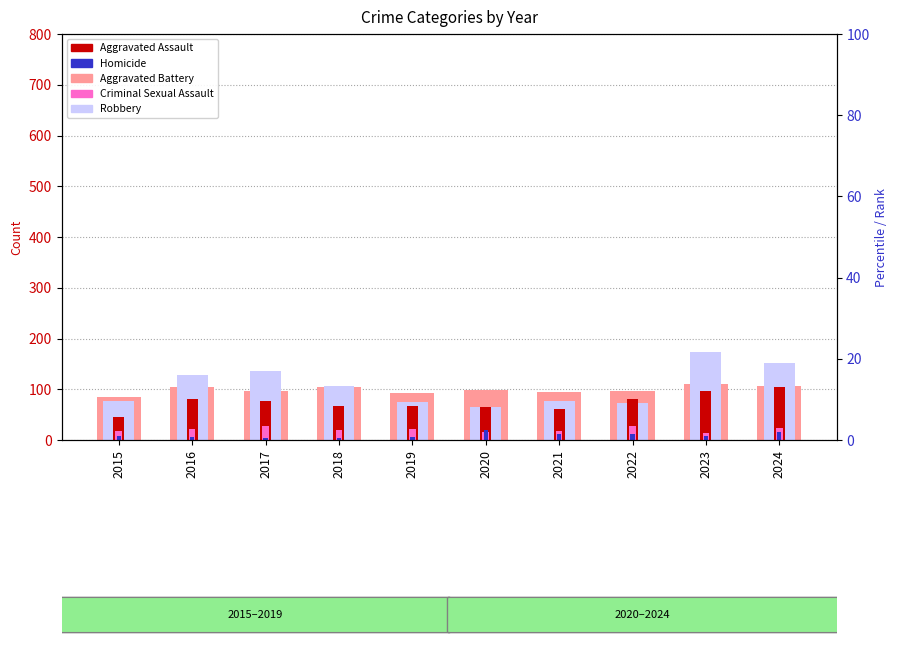

What are all the series names shown in the legend?

Aggravated Battery, Robbery, Aggravated Assault, Criminal Sexual Assault, Homicide